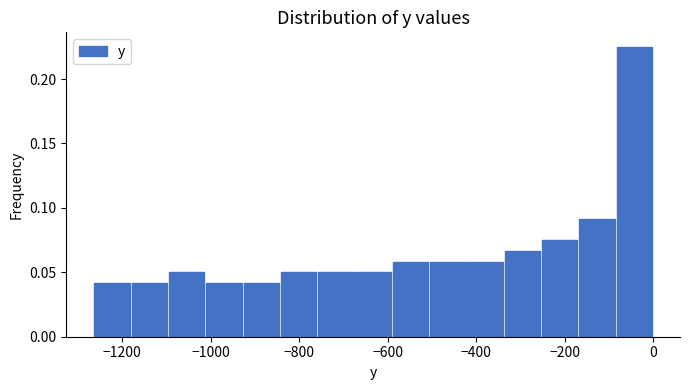

Reading left to right, transcribe this chart: for each bar, give the range it covers on the x-axis and its height. Neither the bar edges nor the heights are printed on the chart, so give them approximately, as read against the axes.

-1260 to -1180: 0.040
-1180 to -1100: 0.040
-1100 to -1020: 0.050
-1020 to -920: 0.040
-920 to -840: 0.040
-840 to -760: 0.050
-760 to -680: 0.050
-680 to -600: 0.050
-600 to -500: 0.060
-500 to -420: 0.060
-420 to -340: 0.060
-340 to -260: 0.065
-260 to -160: 0.075
-160 to -80: 0.090
-80 to 0: 0.225